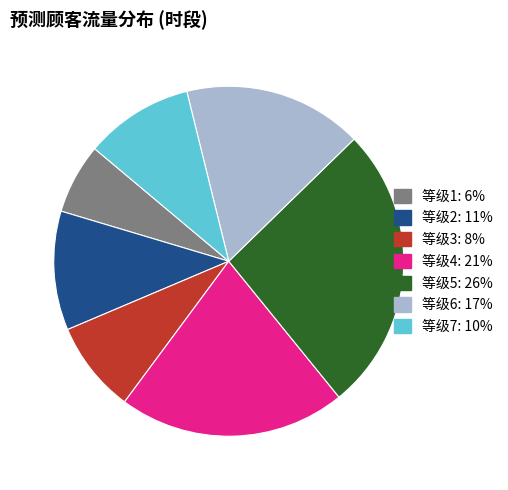

Is there any slice that represents more than half of the pie?

No